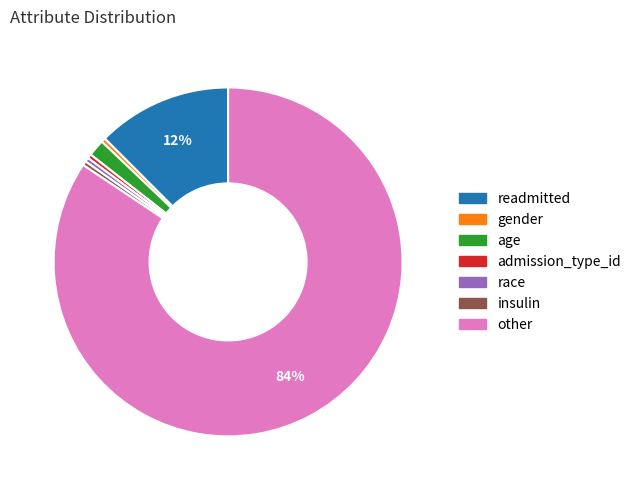

What is the ratio of the value at race to the value at insulin?

1.0